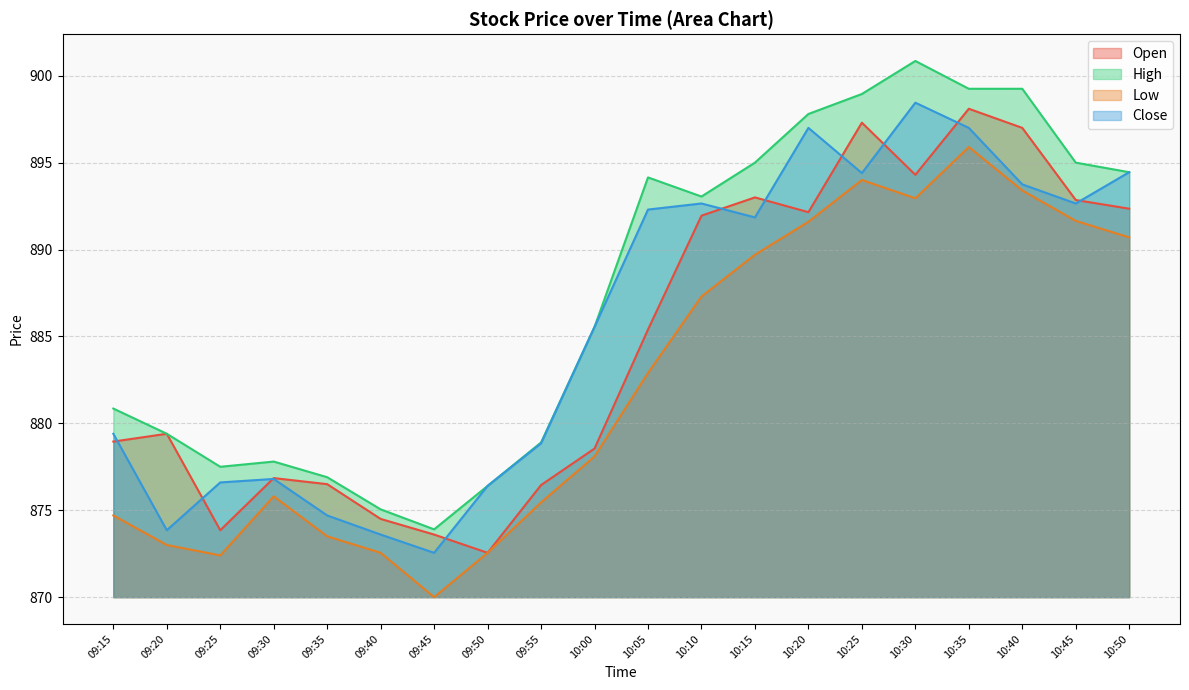

What is the difference between the maximum and minimum values in the Open series?

25.6